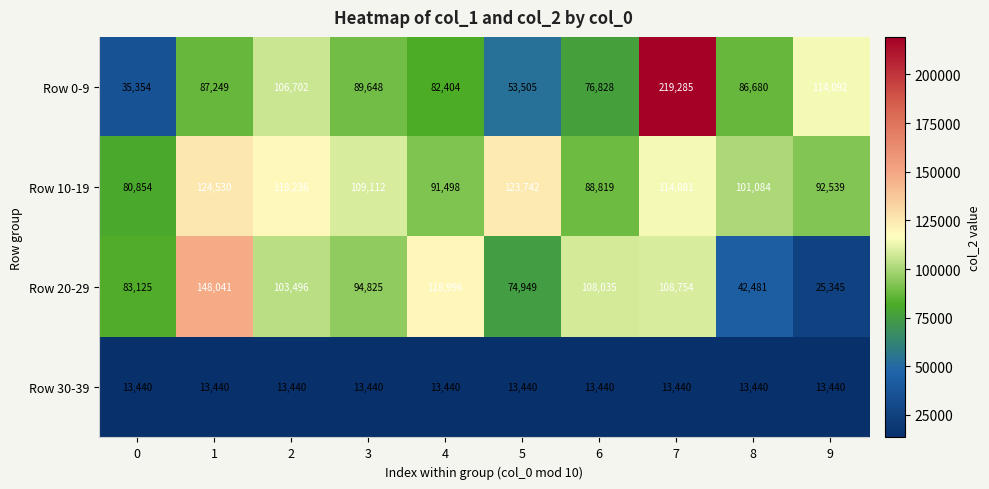

Count the number of data series in this chart.

4